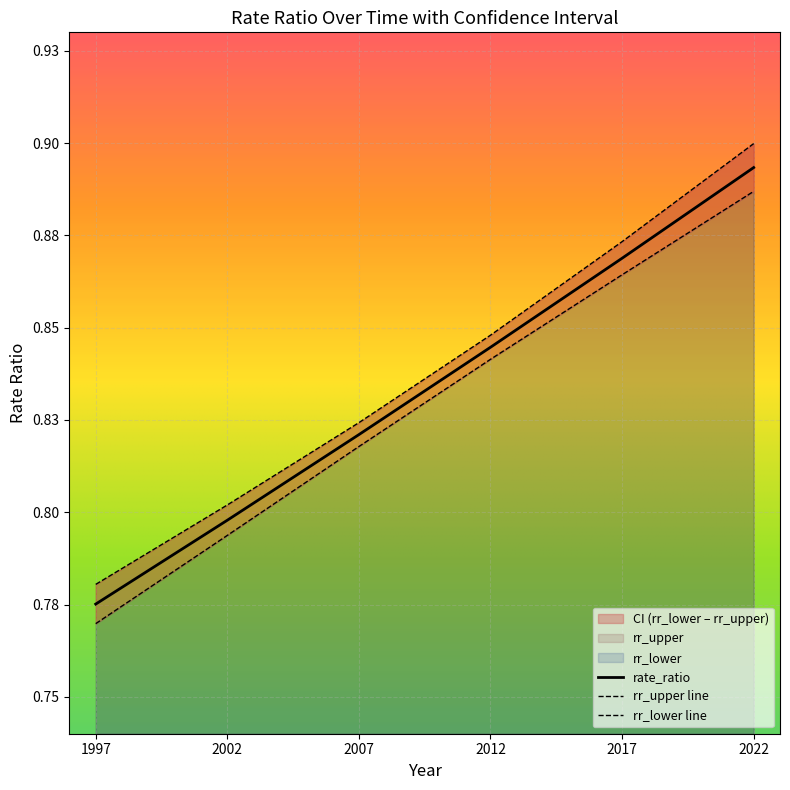

Between 2007 and 2012, which series saw the biggest shift?

rr_upper